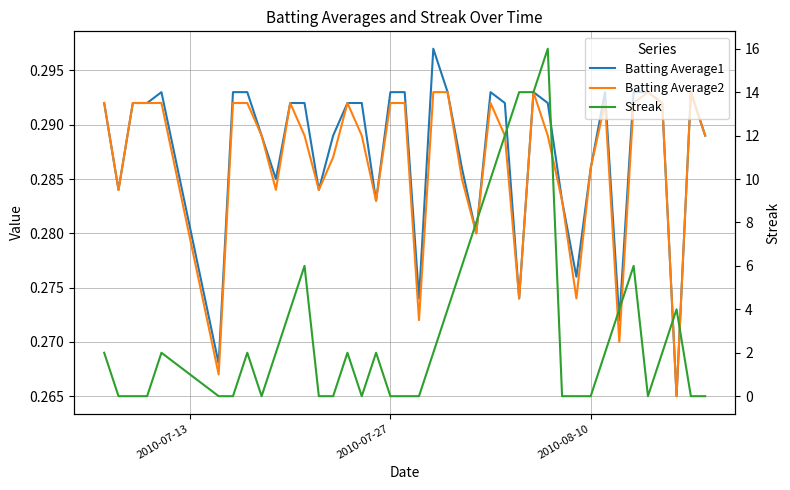

What is the approximate value of Batting Average2 at 2010-07-13?

0.3